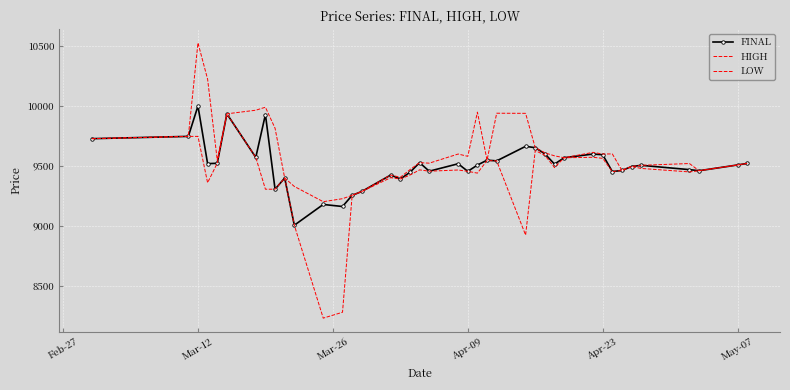

What are all the series names shown in the legend?

FINAL, HIGH, LOW